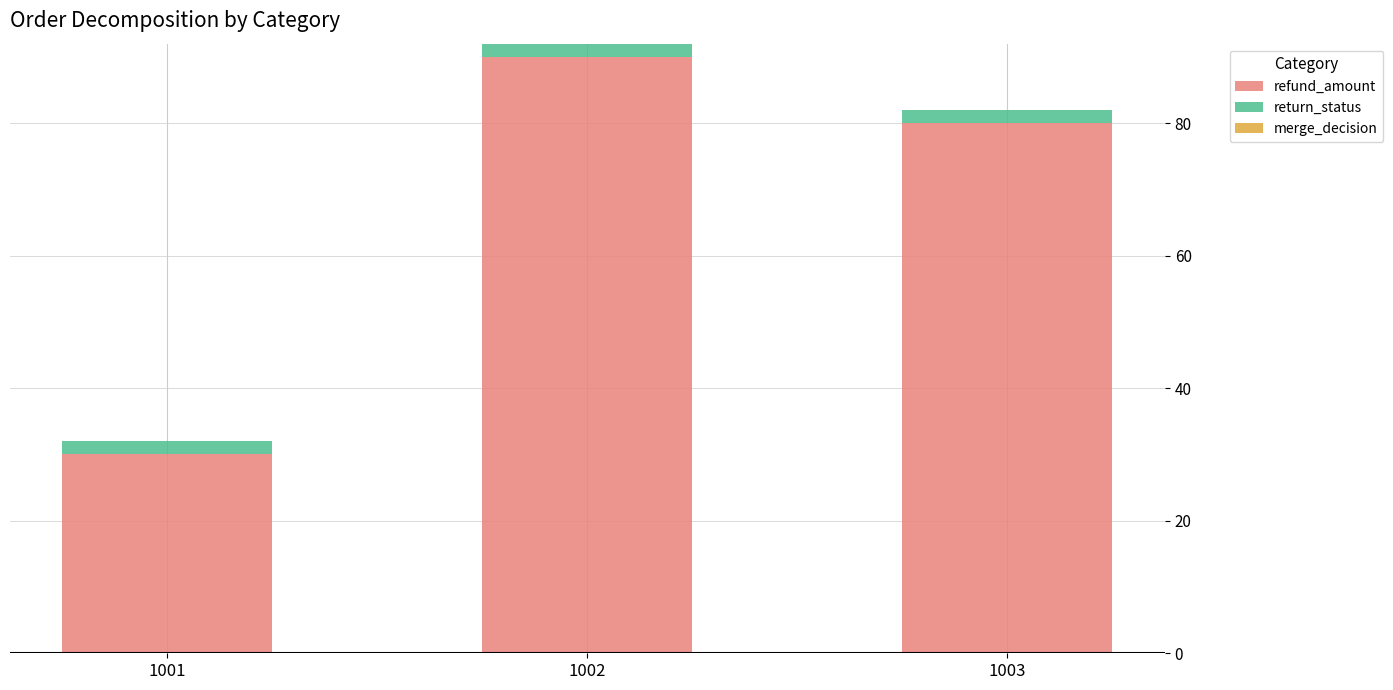

Reading left to right, transcribe the values for refund_amount.

1001=30	1002=90	1003=80